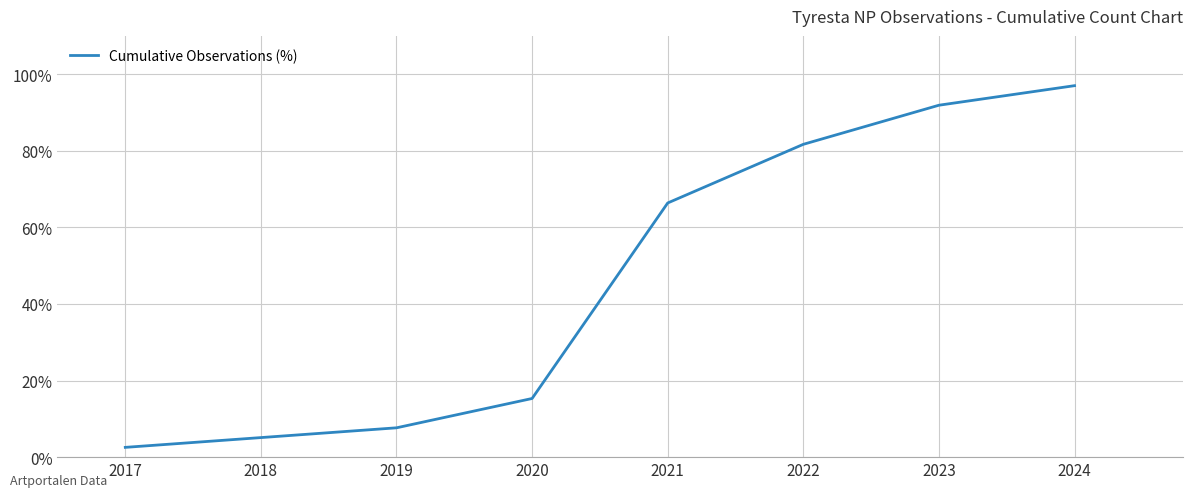

Reading left to right, extract all data points from this chart.

2017=2.6	2018=5.1	2019=7.7	2020=15.3	2021=66.4	2022=81.7	2023=91.9	2024=97.0